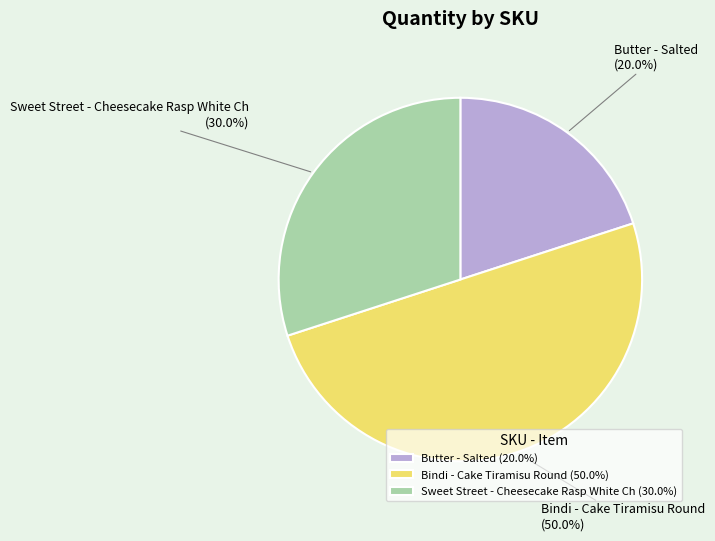

Is Butter - Salted (20.0%) the majority of the pie?

No